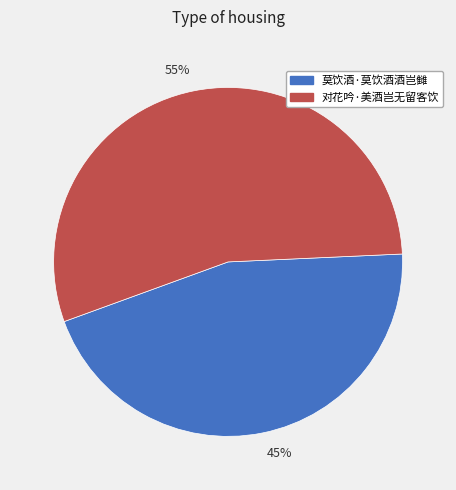

What is the largest slice in the pie chart?

55%